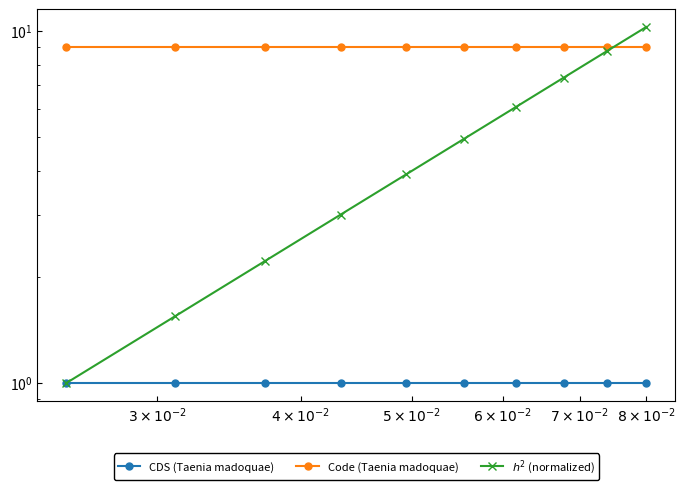

True or false: CDS (Taenia madoquae) has more than 1 interior local peaks.

False